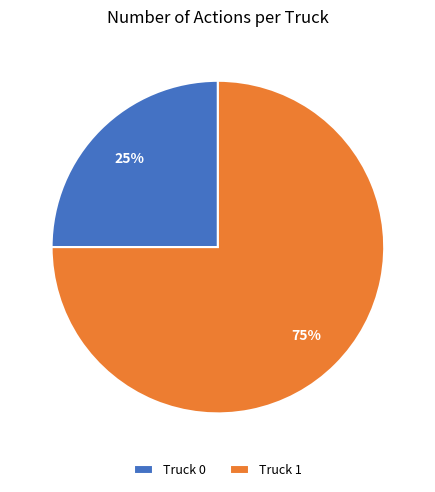

Combined, do Truck 0 and Truck 1 account for over 50%?

Yes